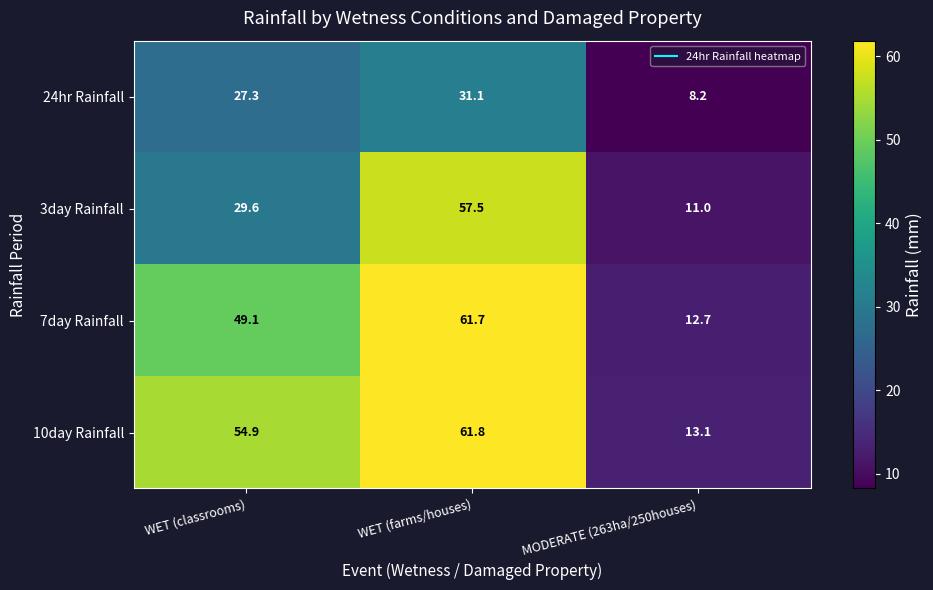

Is it true that 7day Rainfall equals 92.4 at WET (farms/houses)?

False